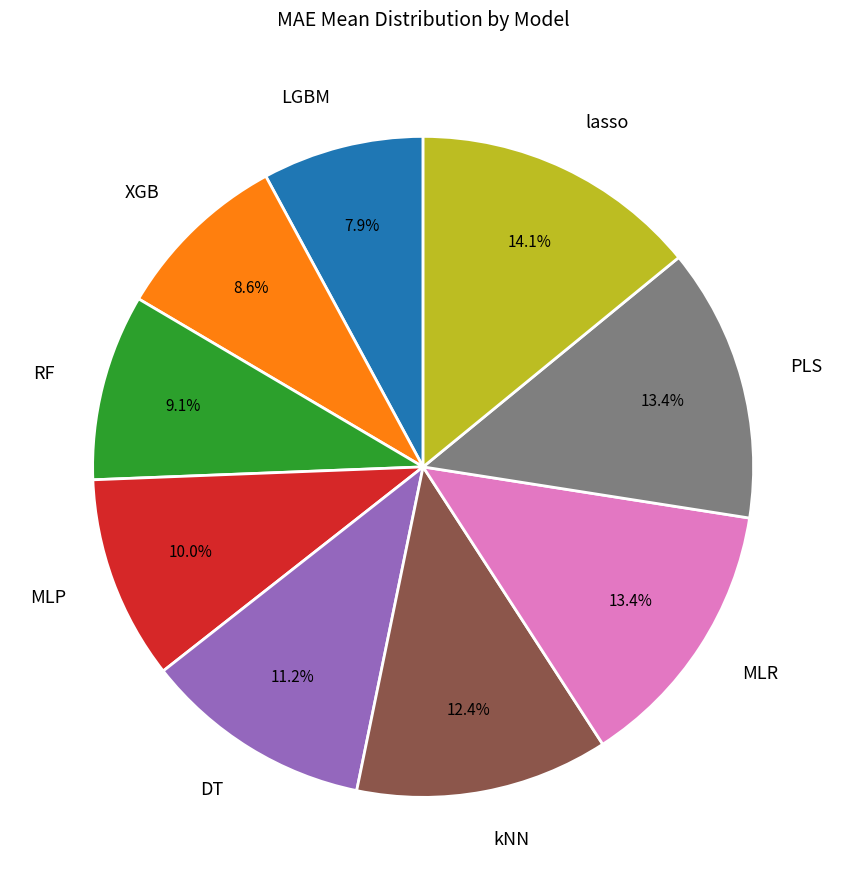

To the nearest percent, what is the average slice percentage?

11%